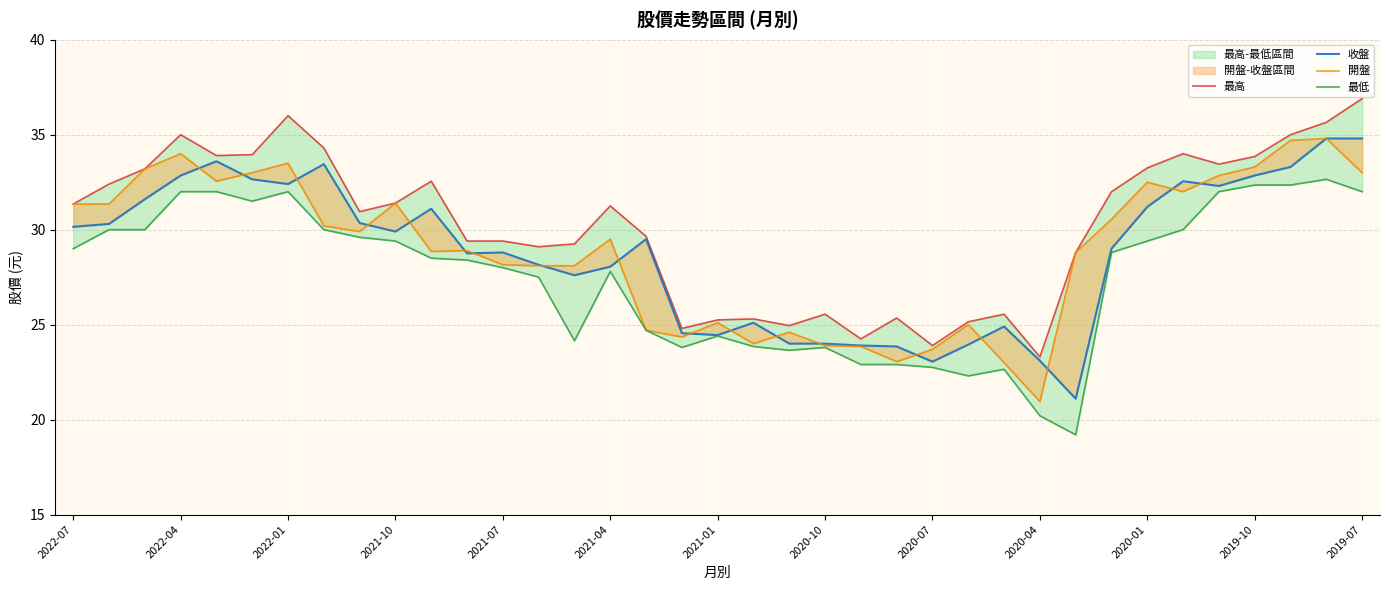

The 開盤 series shows 24.6 at 20. True or false?

True